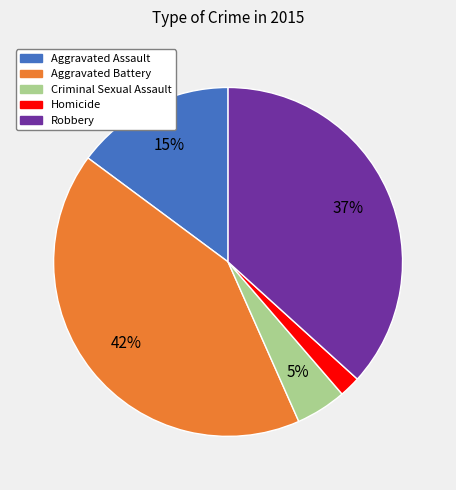

To the nearest percent, what portion does Homicide represent?

2%